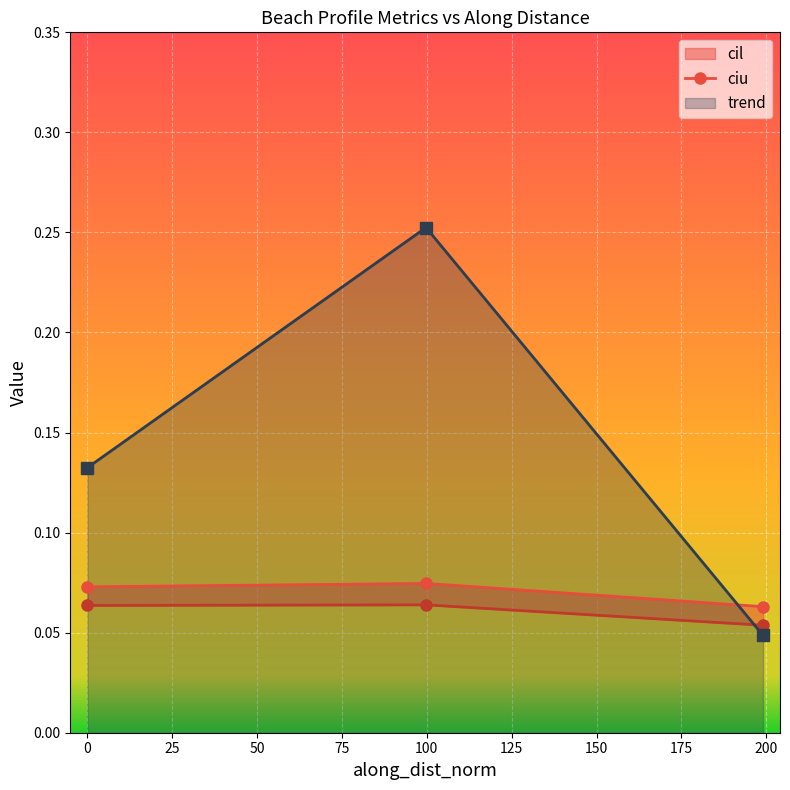

What is the greatest value displayed?

0.3